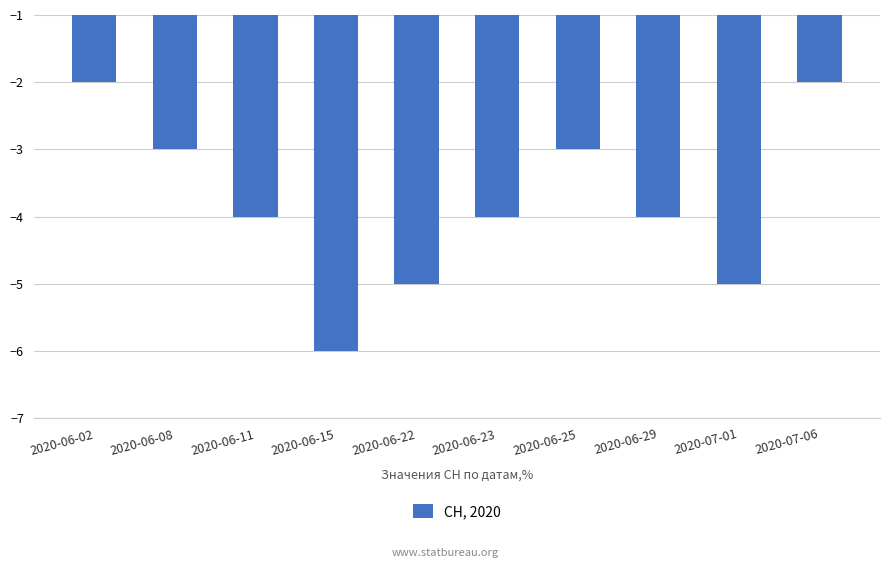

How many data points are above -4?

4